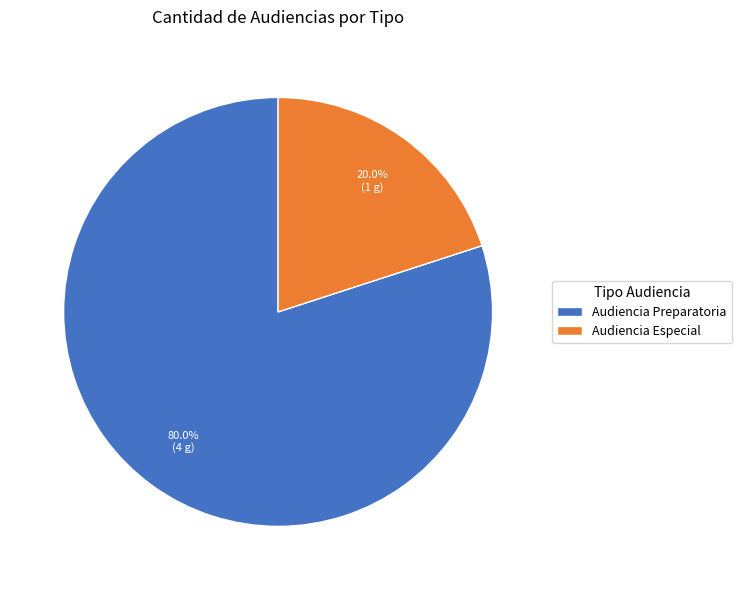

Combined, what portion of the pie is Audiencia Preparatoria and Audiencia Especial?

100.0%